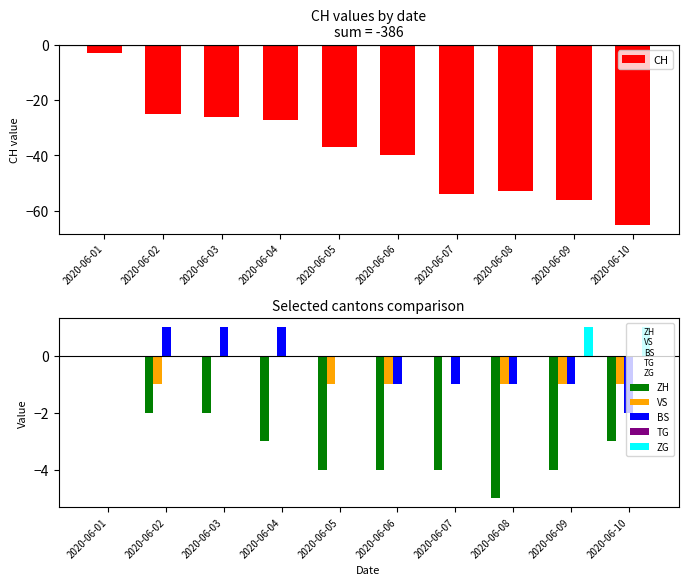

True or false: CH has a value of -26 at 2020-06-03.

True